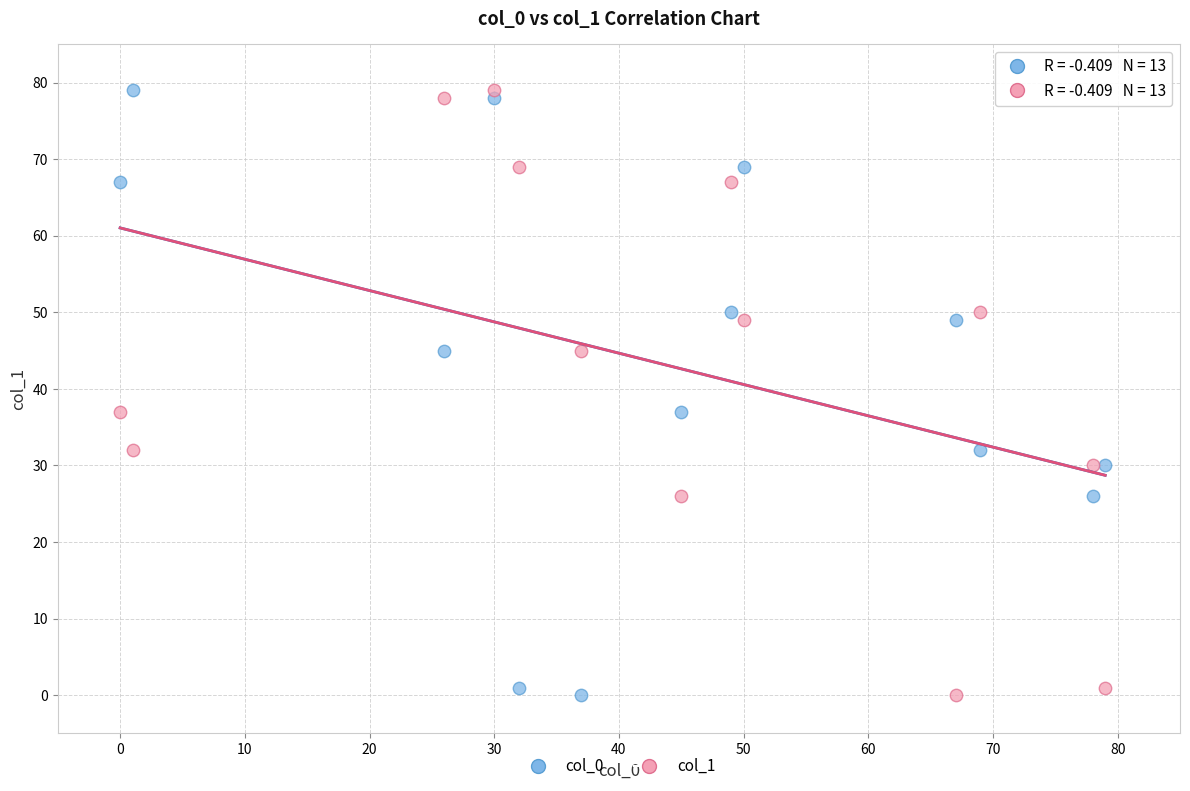

What are all the series names shown in the legend?

col_0, col_1